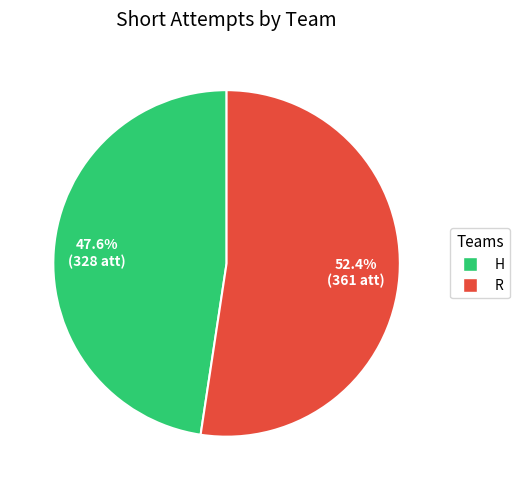

Does H account for over 50% of the chart?

No